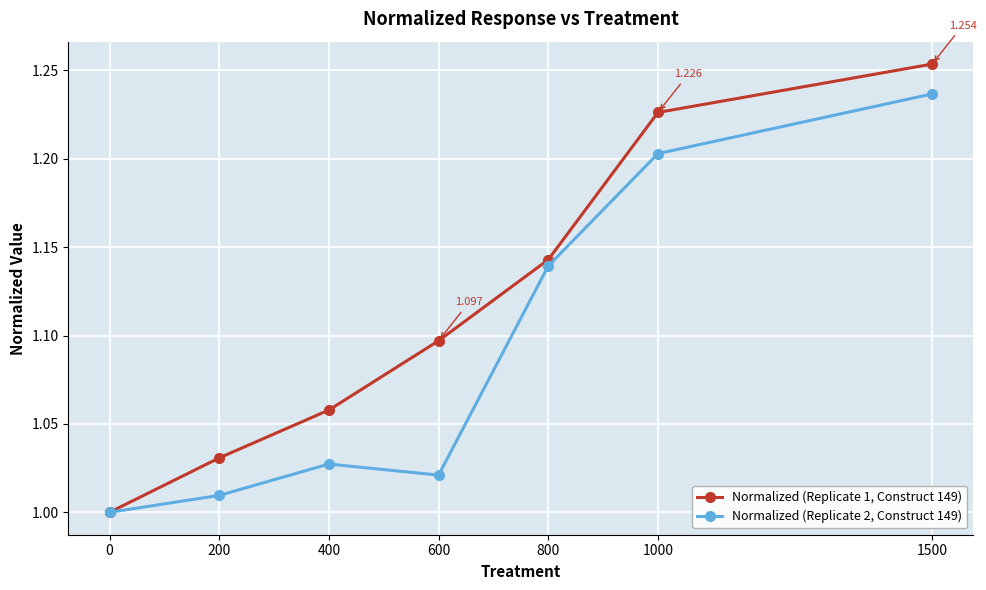

Which series has the largest total across all categories?

Normalized (Replicate 1, Construct 149)